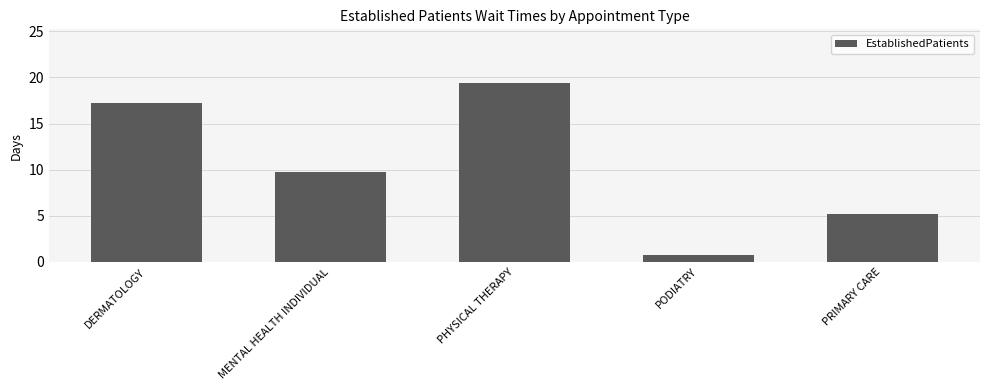

Rank the categories by value from lowest to highest.

PODIATRY, PRIMARY CARE, MENTAL HEALTH INDIVIDUAL, DERMATOLOGY, PHYSICAL THERAPY